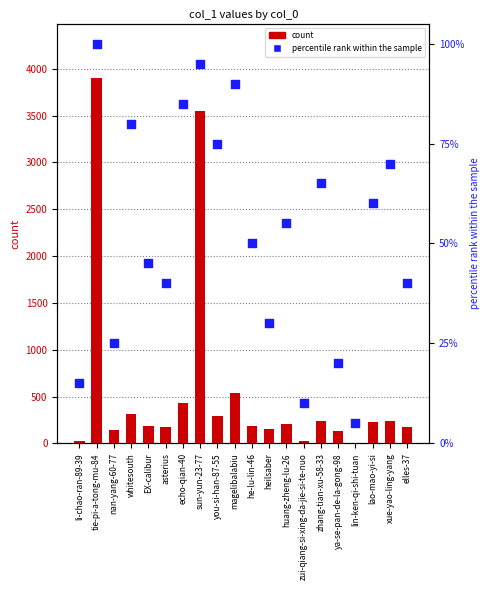

At how many categories does at least one series exceed 2865?

2